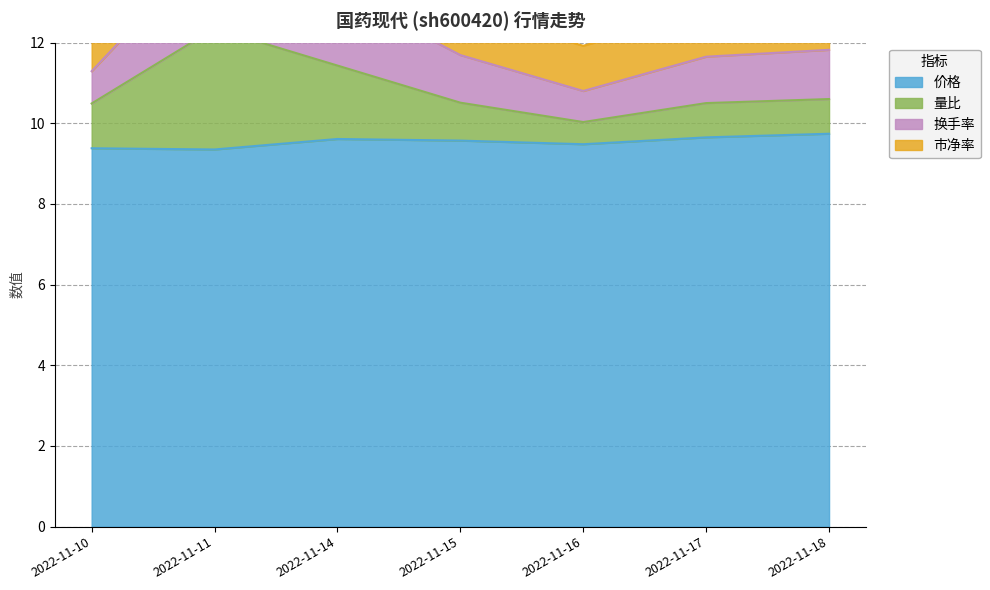

In 量比, how many points are lower than both neighbors (excluding endpoints)?

1